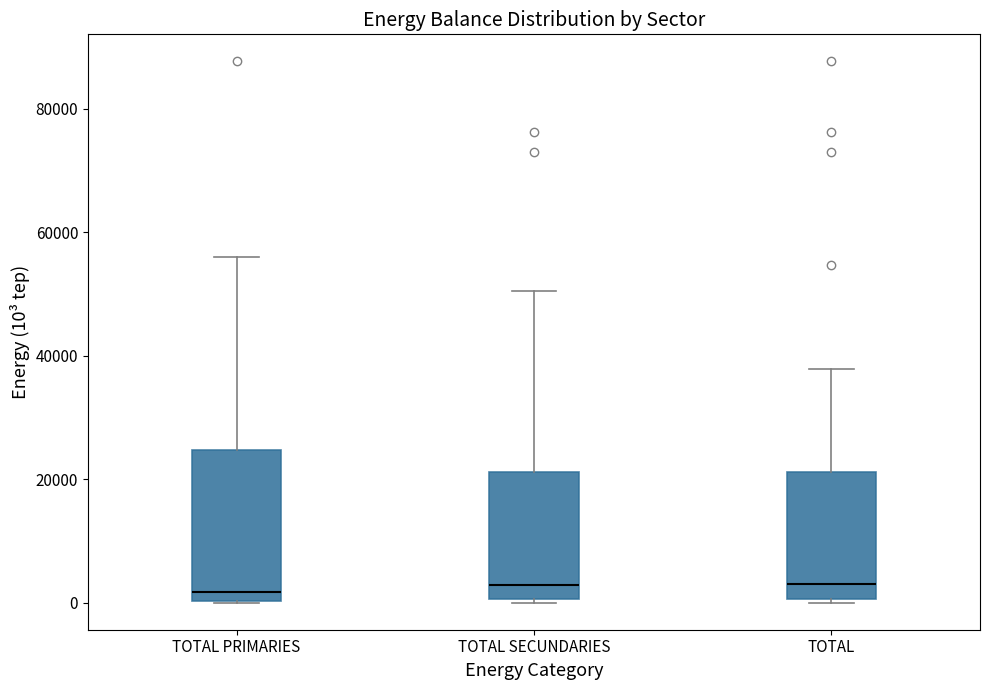

Comparing the boxes themselves (not the whiskers), which one is the tallest?

TOTAL PRIMARIES